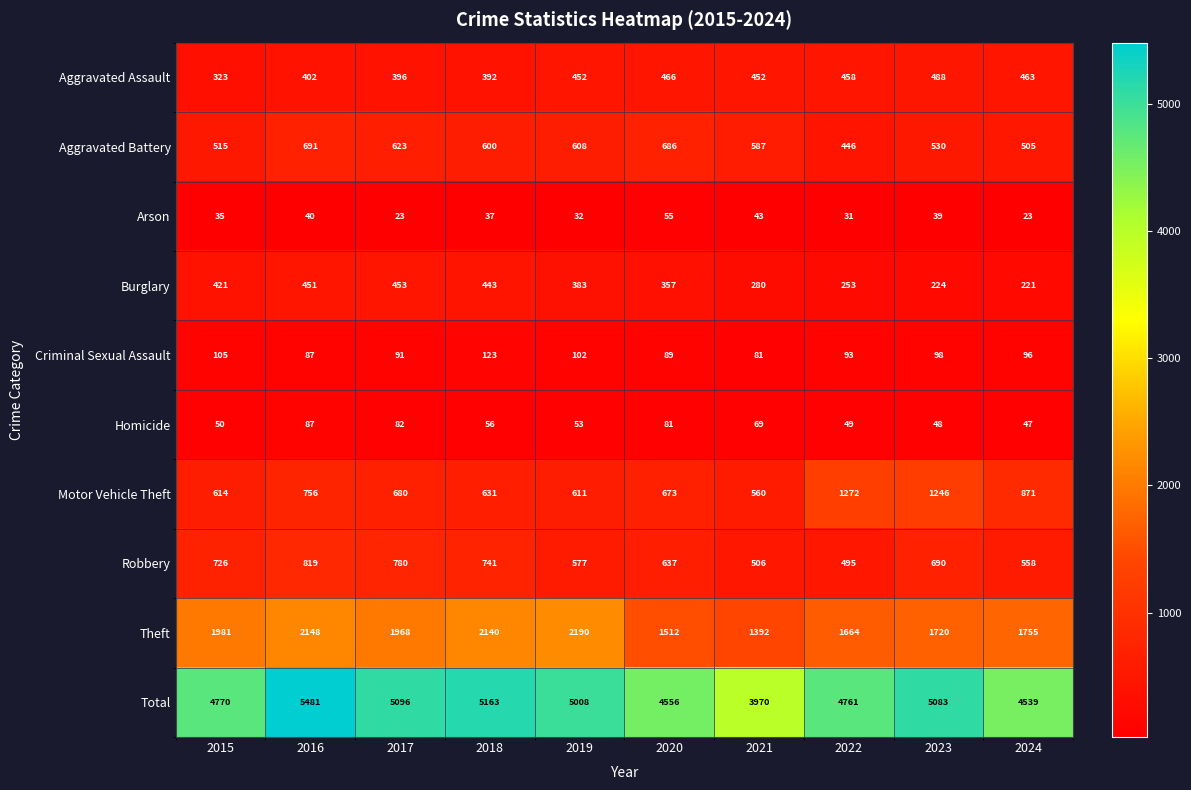

Is it true that Aggravated Battery equals 319 at 2020?

False